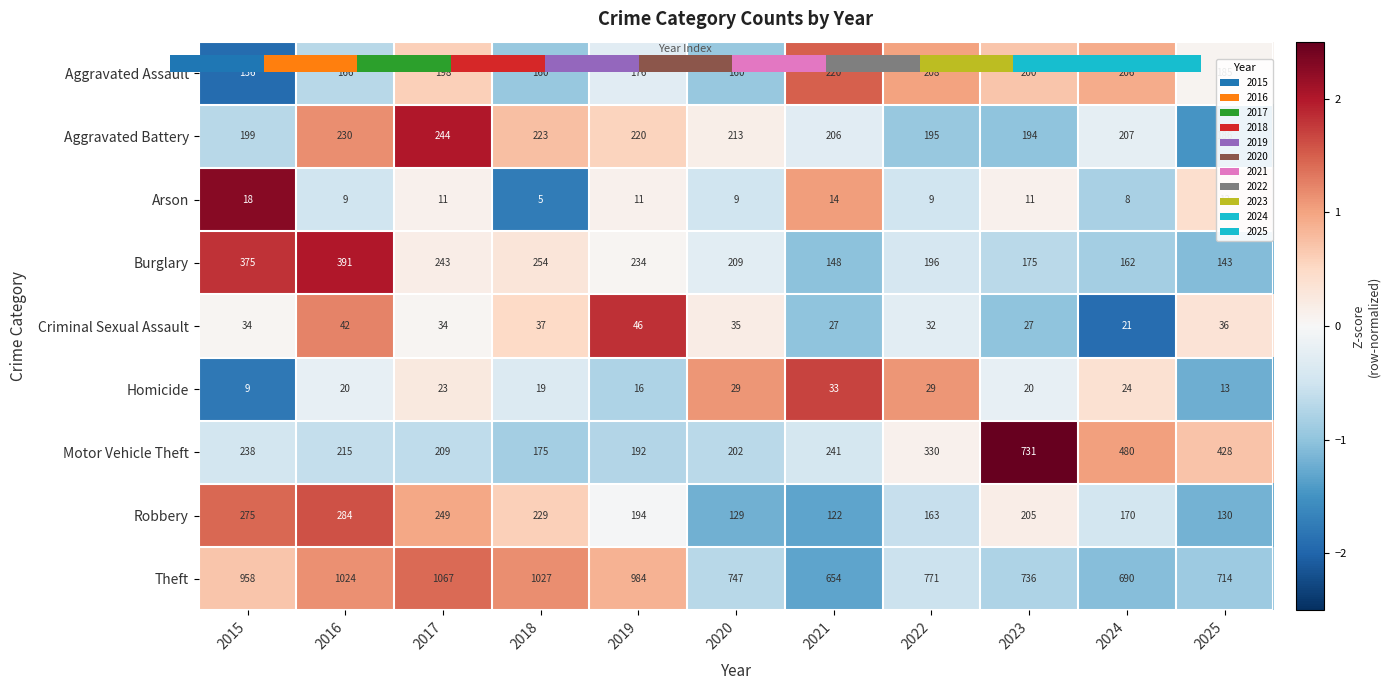

Between 2021 and 2022, which series saw the biggest shift?

Theft